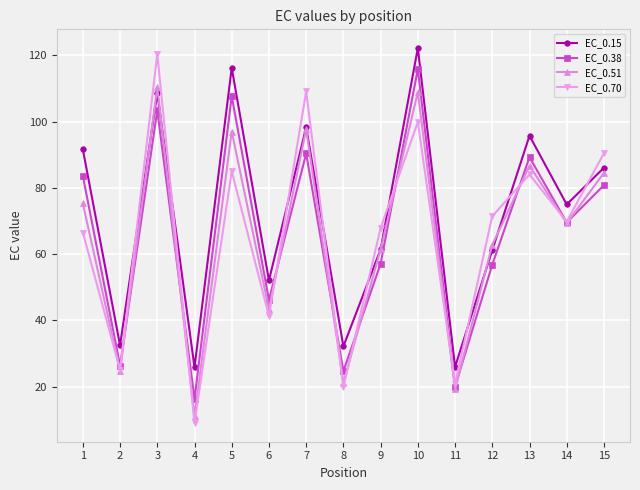

What is the value of the EC_0.70 point at the 13th from the left?

84.1